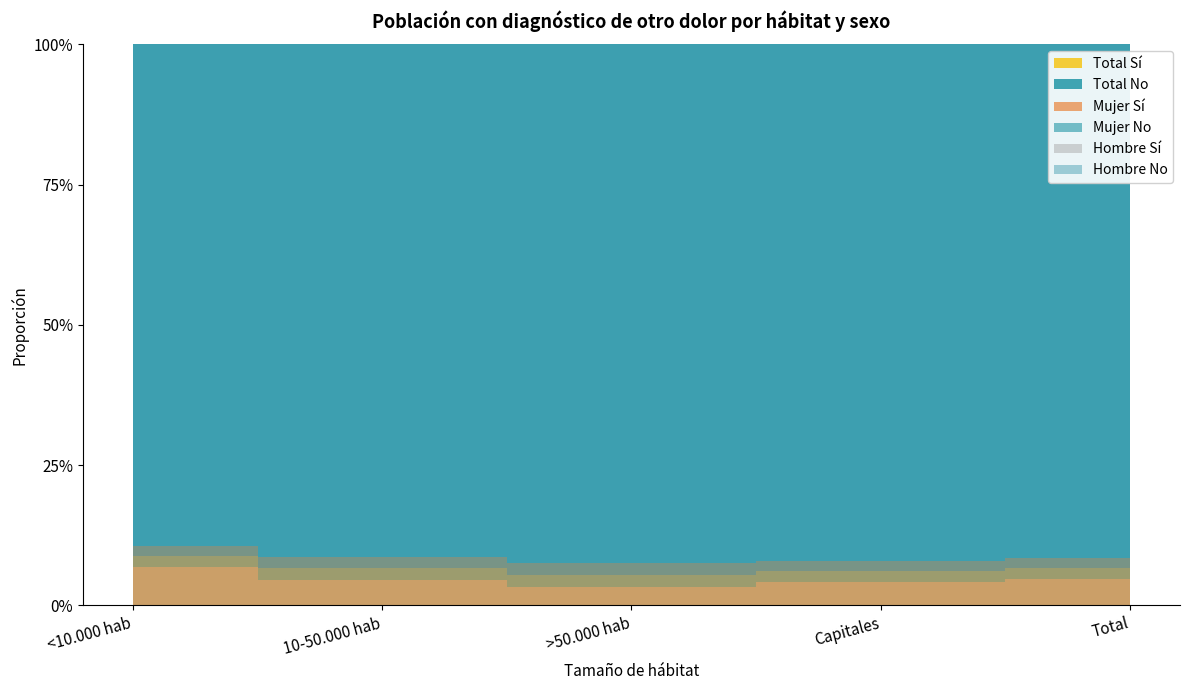

Reading right to left, extract all data points from this chart.

Hombre Sí: Total=0.0	Capitales=0.0	>50.000 hab=0.0	10-50.000 hab=0.0	<10.000 hab=0.1
Hombre No: Total=1.0	Capitales=1.0	>50.000 hab=1.0	10-50.000 hab=1.0	<10.000 hab=0.9
Mujer Sí: Total=0.1	Capitales=0.1	>50.000 hab=0.1	10-50.000 hab=0.1	<10.000 hab=0.1
Mujer No: Total=0.9	Capitales=0.9	>50.000 hab=0.9	10-50.000 hab=0.9	<10.000 hab=0.9
Total Sí: Total=0.1	Capitales=0.1	>50.000 hab=0.1	10-50.000 hab=0.1	<10.000 hab=0.1
Total No: Total=0.9	Capitales=0.9	>50.000 hab=0.9	10-50.000 hab=0.9	<10.000 hab=0.9